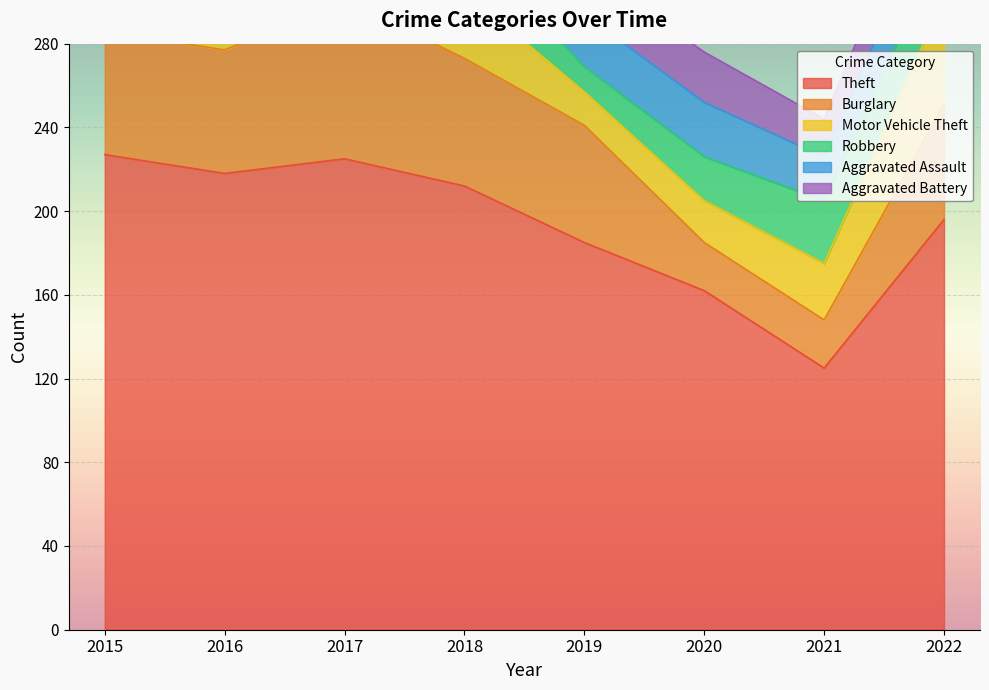

The value of Aggravated Battery at 2018 is 7. True or false?

False